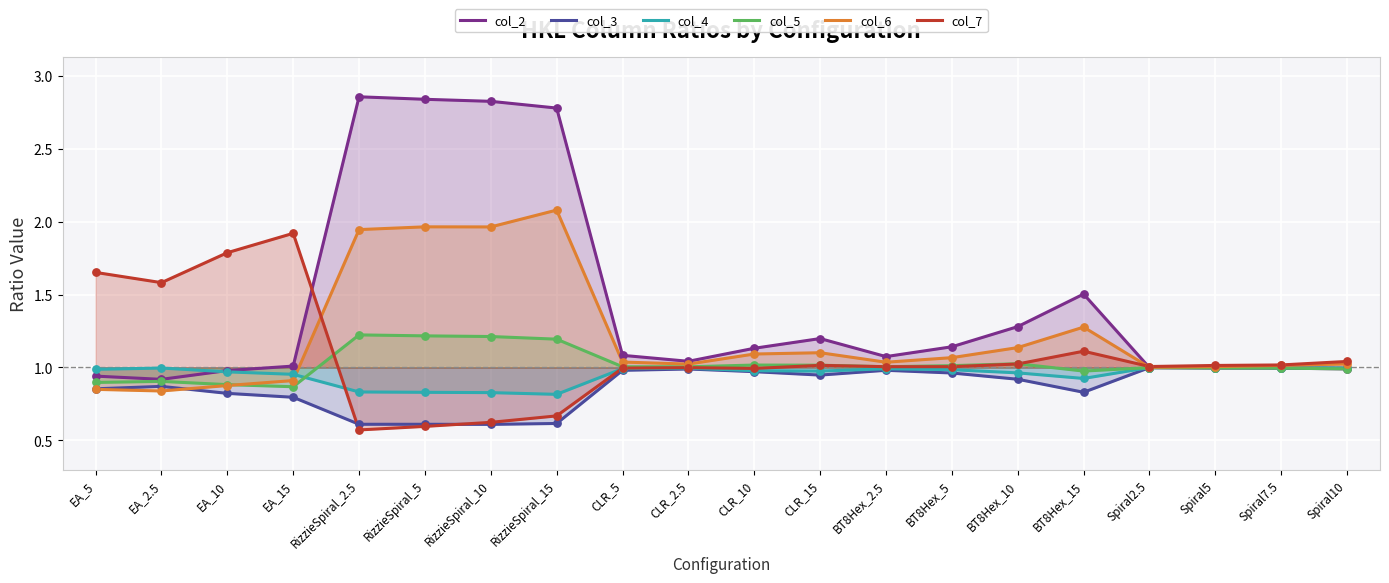

What are all the series names shown in the legend?

col_2, col_3, col_4, col_5, col_6, col_7